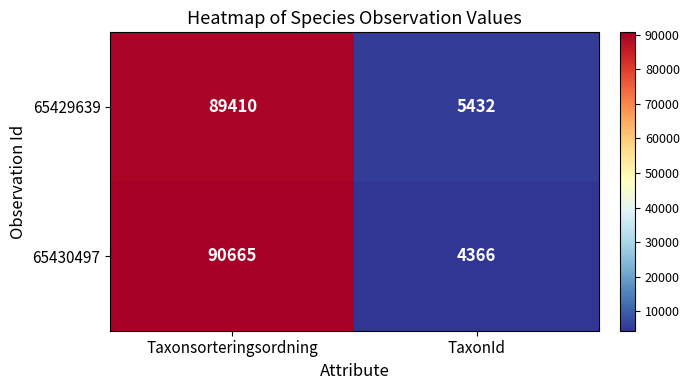

What is the sum of the 65429639 values at TaxonId and Taxonsorteringsordning?

94842